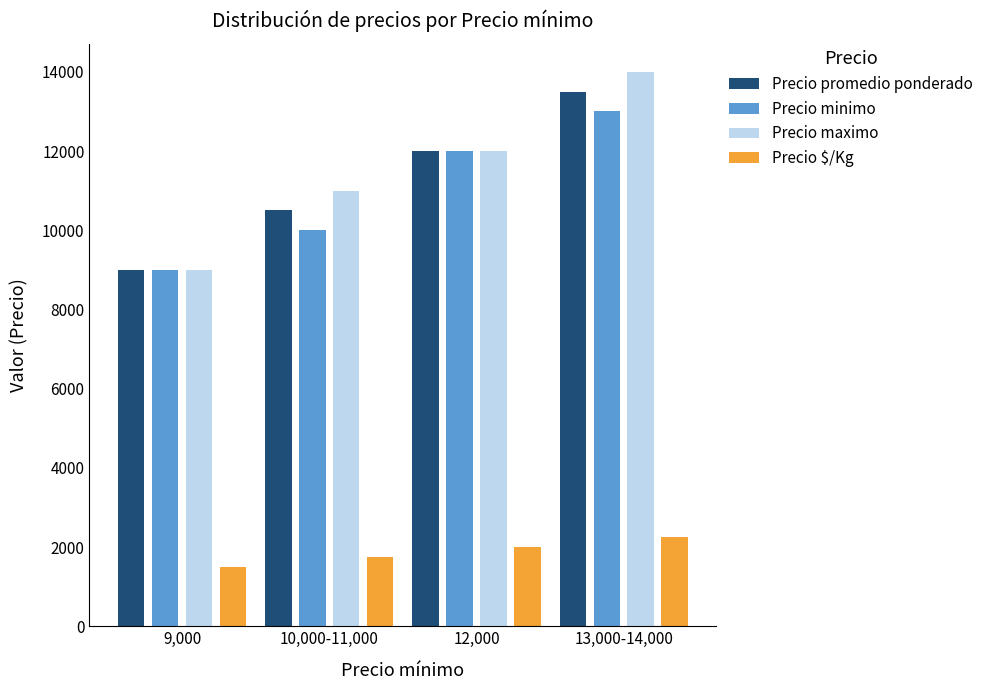

The Precio promedio ponderado series shows 9000 at 9,000. True or false?

True